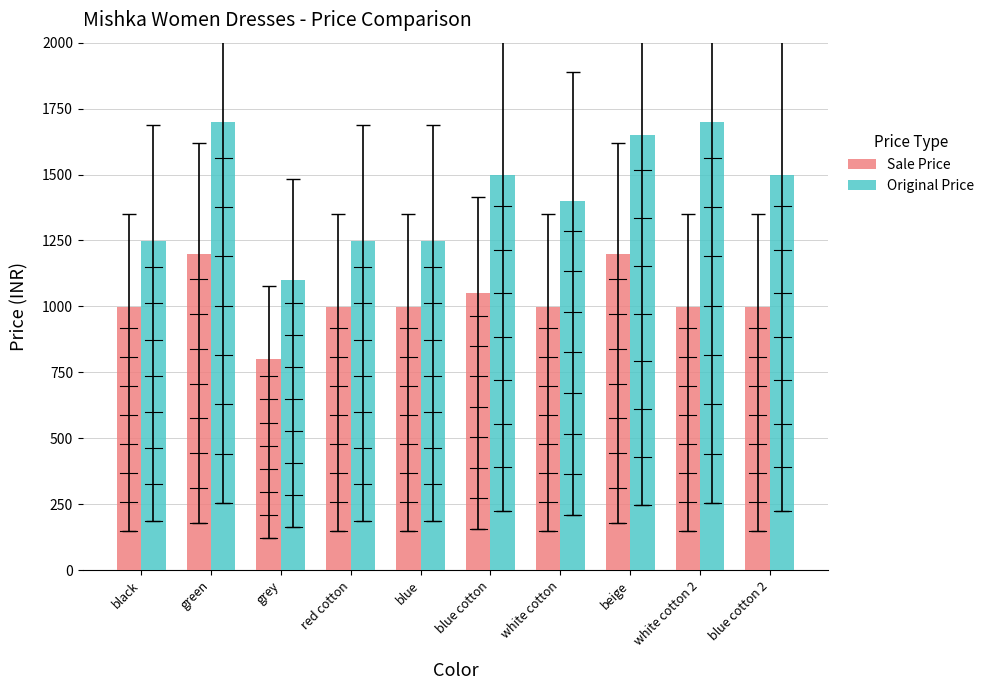

Reading right to left, list all the values displayed in this chart.

Sale Price: 999	999	1199	999	1049	999	999	799	1199	999
Original Price: 1499	1699	1649	1399	1499	1249	1249	1099	1699	1249